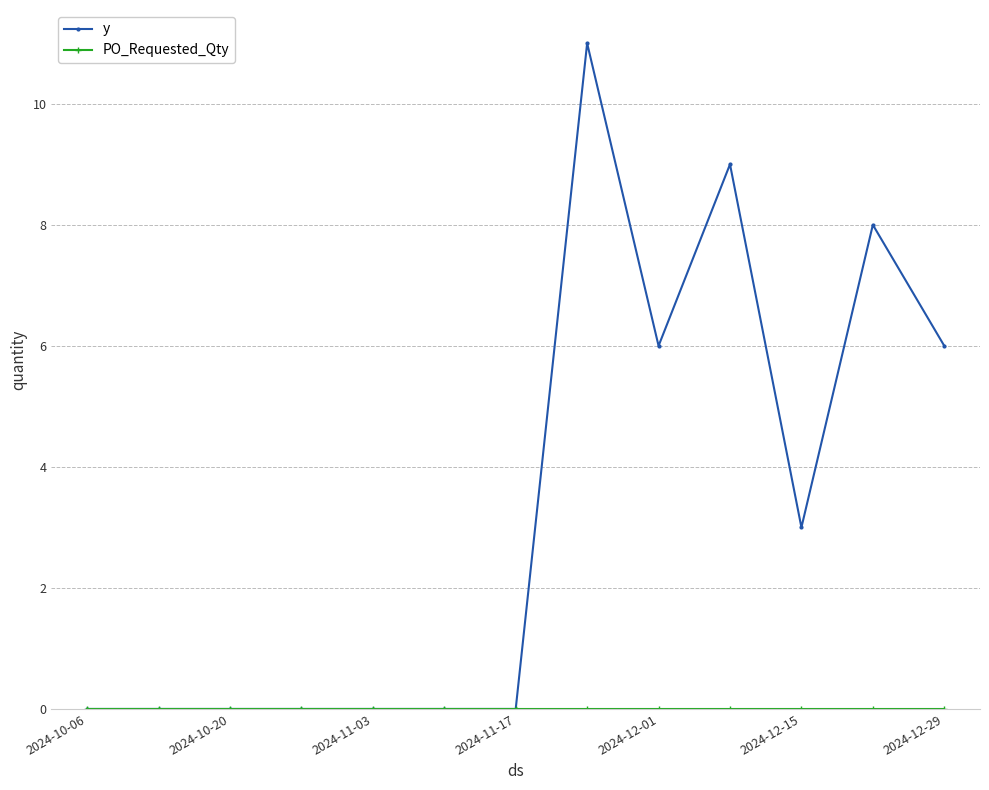

How many categories are shown in the chart?

13